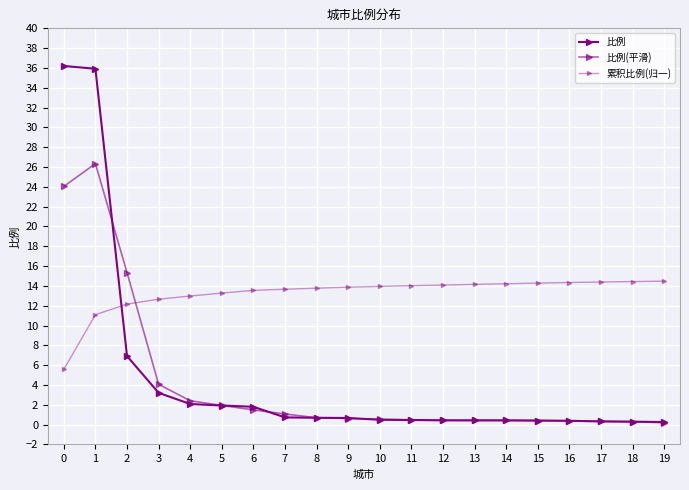

How many lines are shown in the chart?

3